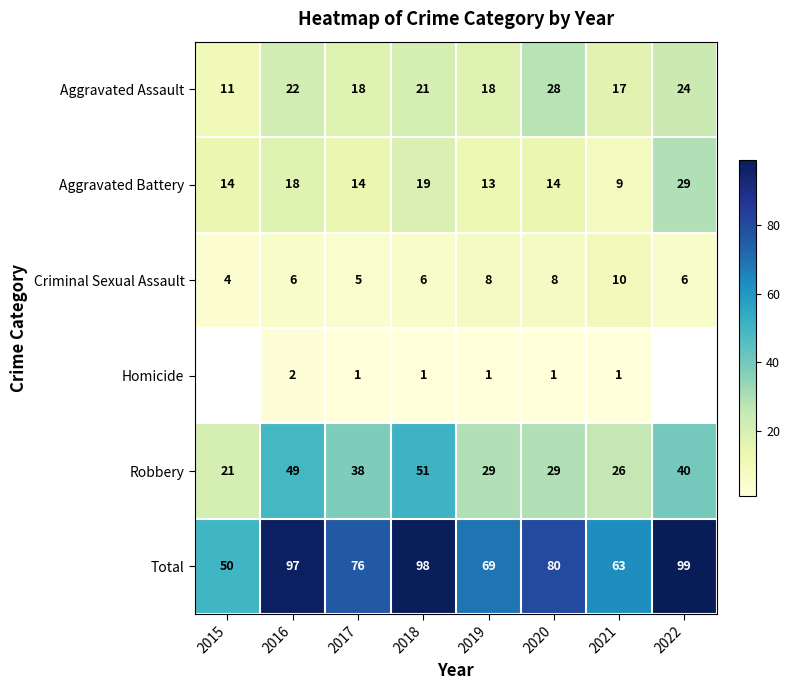

How many distinct data groups are displayed?

6